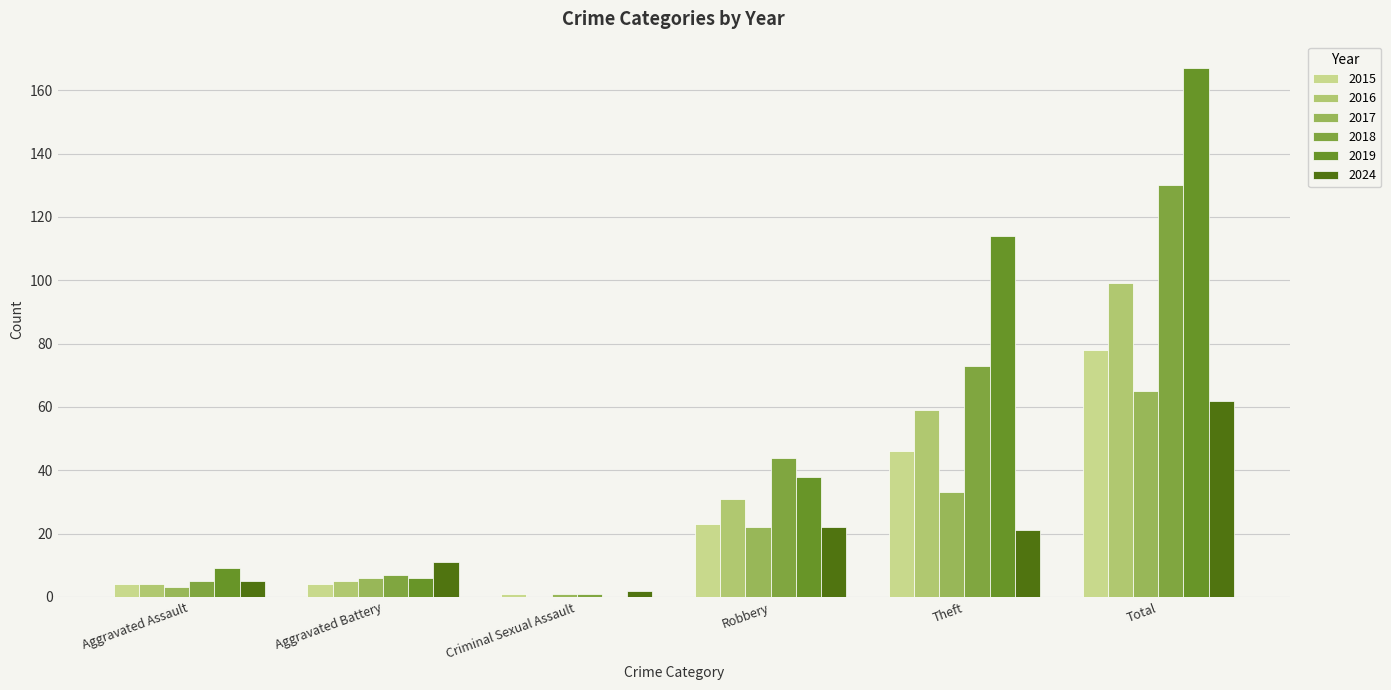

Between Theft and Total, which is larger?

Total